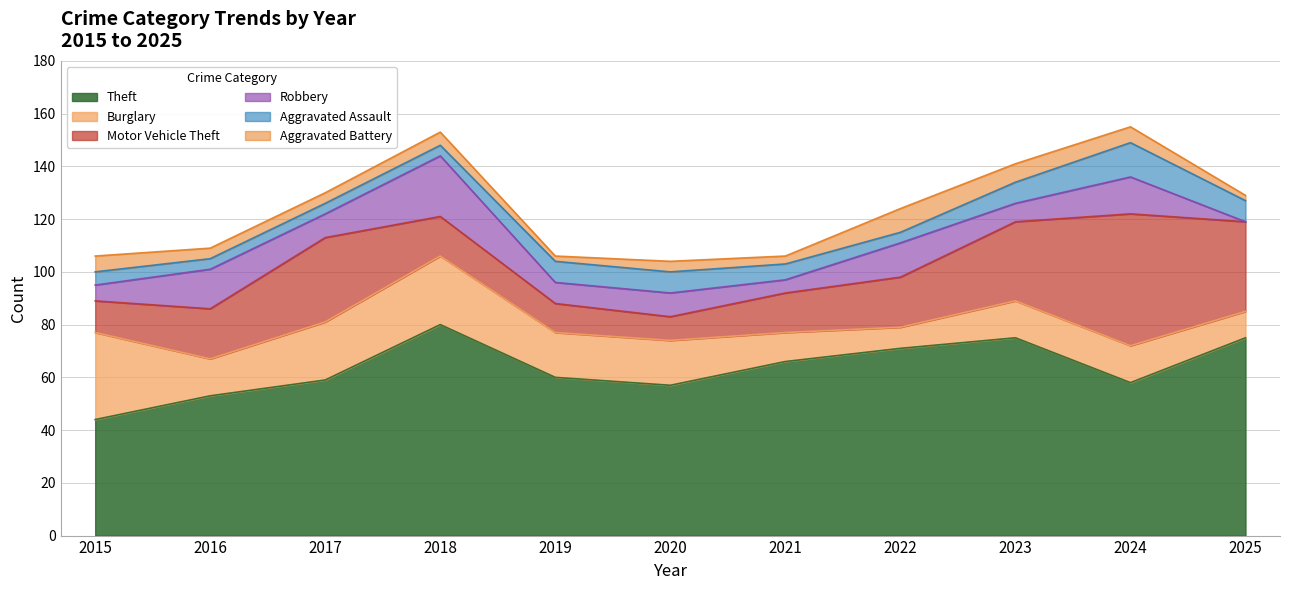

Reading right to left, list all the values displayed in this chart.

Theft: 75	58	75	71	66	57	60	80	59	53	44
Burglary: 10	14	14	8	11	17	17	26	22	14	33
Motor Vehicle Theft: 34	50	30	19	15	9	11	15	32	19	12
Robbery: 0	14	7	13	5	9	8	23	9	15	6
Aggravated Assault: 8	13	8	4	6	8	8	4	4	4	5
Aggravated Battery: 2	6	7	9	3	4	2	5	4	4	6